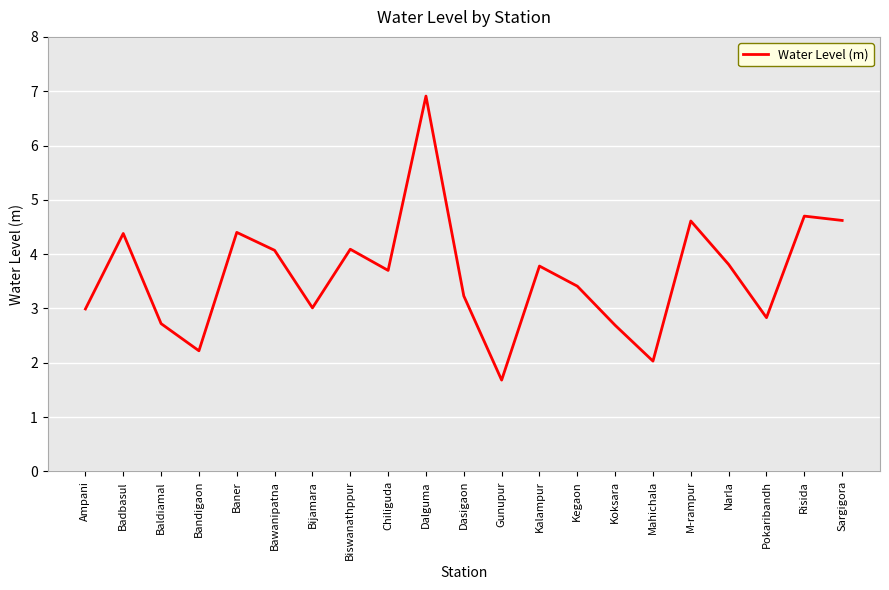

Reading left to right, extract all data points from this chart.

3.0	4.4	2.7	2.2	4.4	4.1	3.0	4.1	3.7	6.9	3.2	1.7	3.8	3.4	2.7	2.0	4.6	3.8	2.8	4.7	4.6